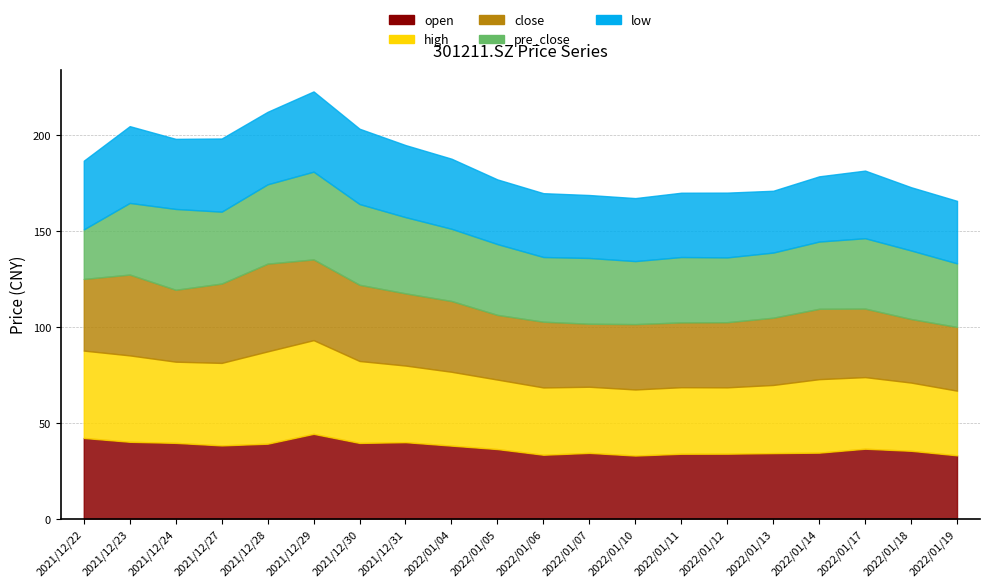

Is it true that close equals 37.5 at 2021/12/24?

True